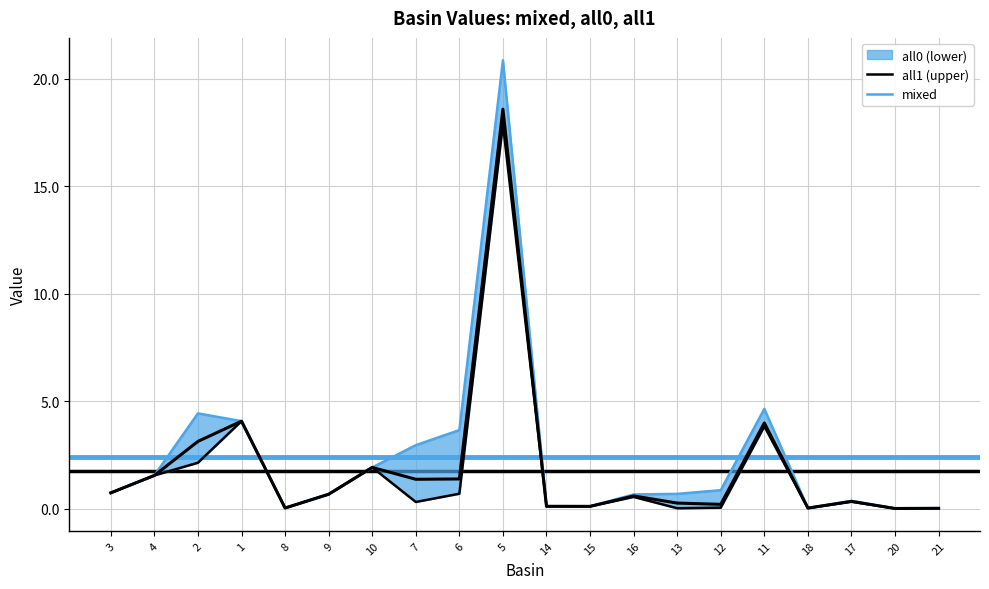

The mixed series shows 0.0 at 20. True or false?

True